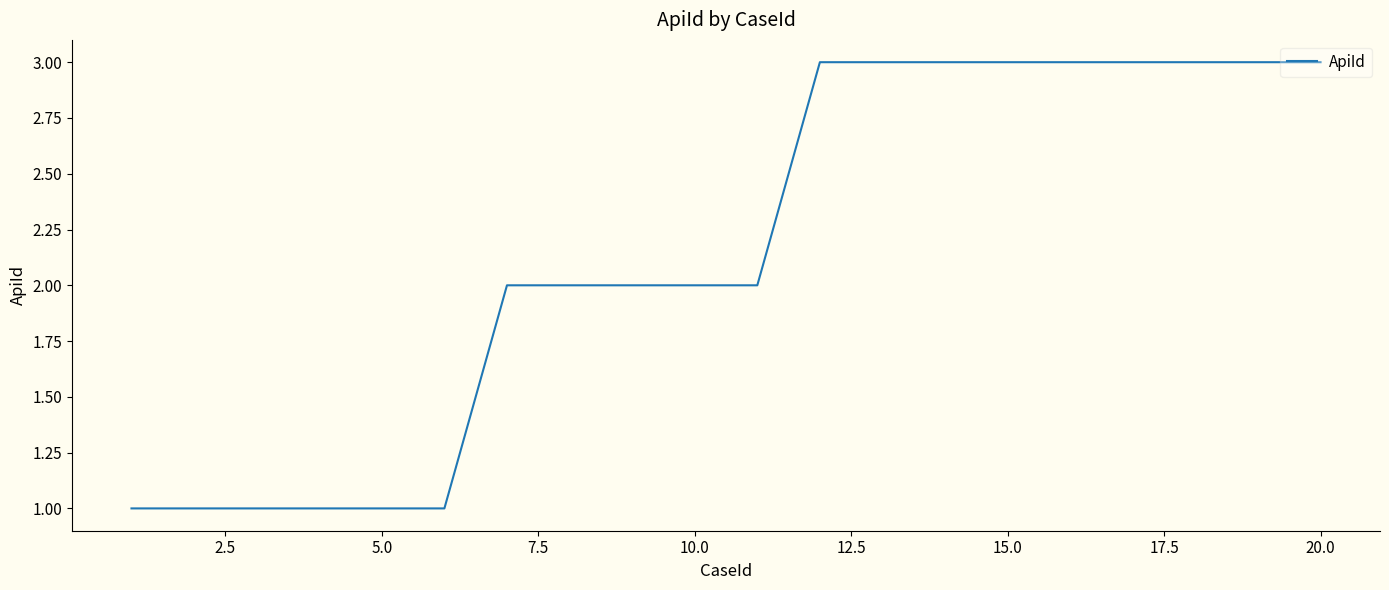

What is the maximum value shown in the chart?

3